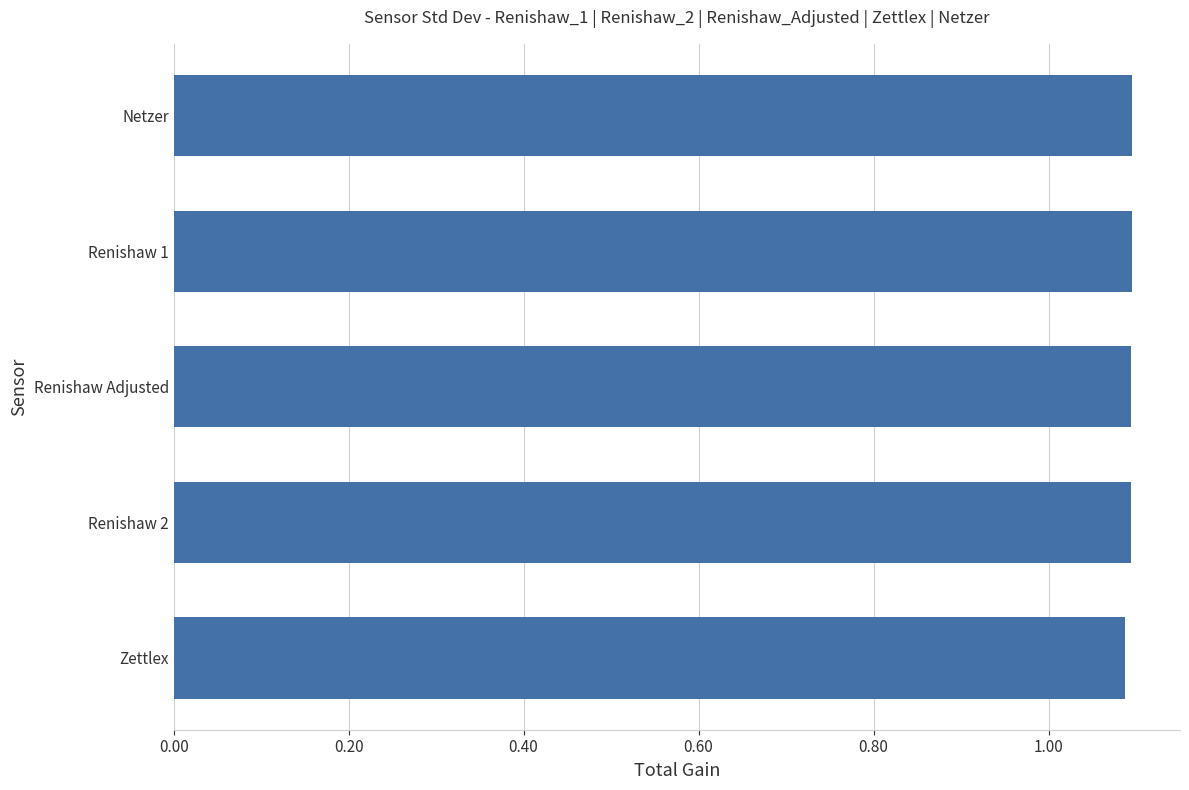

What is the sum of the values at Renishaw 2 and Netzer?

2.2